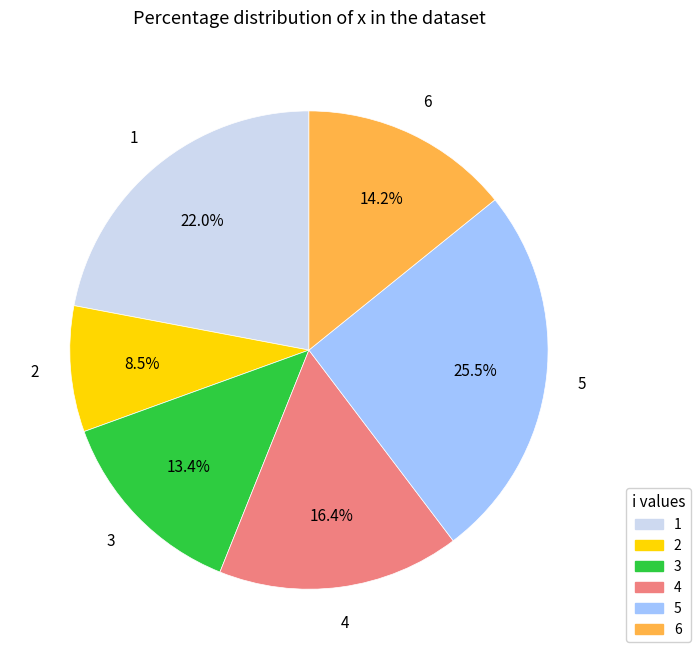

To the nearest percent, what portion does 1 represent?

22%